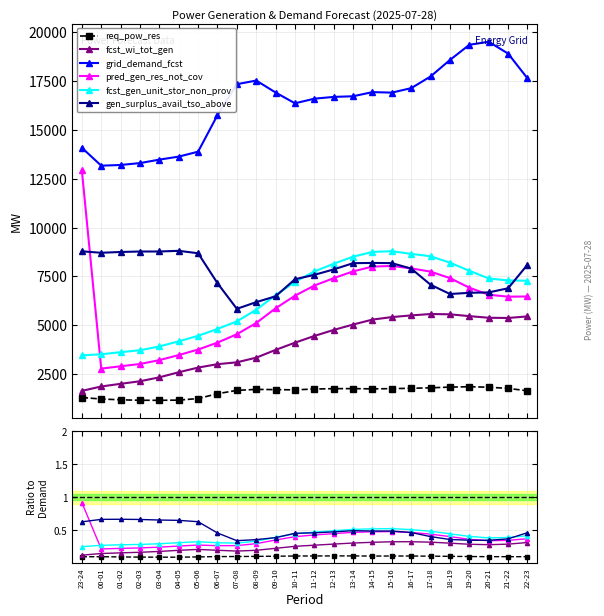

What are all the series names shown in the legend?

req_pow_res, fcst_wi_tot_gen, grid_demand_fcst, pred_gen_res_not_cov, fcst_gen_unit_stor_non_prov, gen_surplus_avail_tso_above